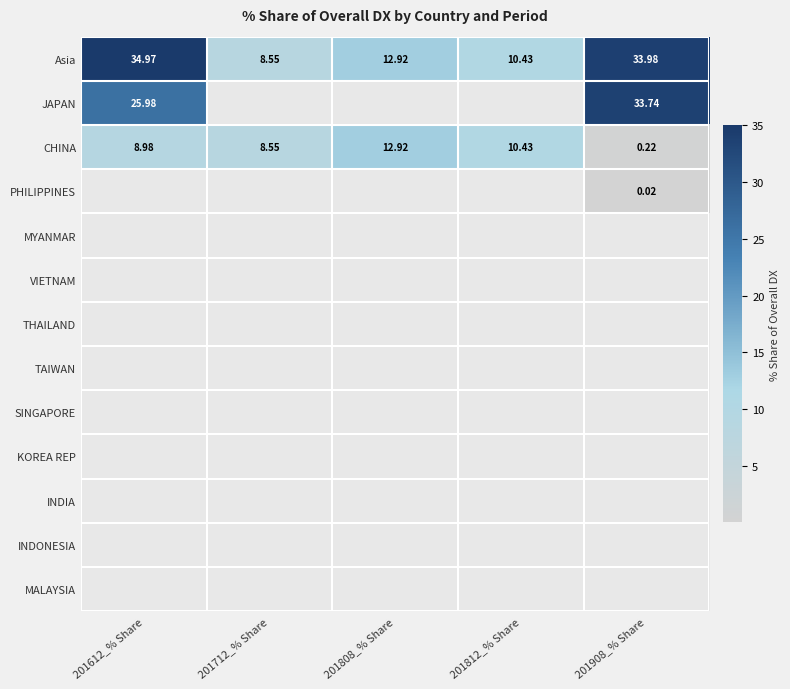

What is the total value across all series at 201908_% Share?

68.0